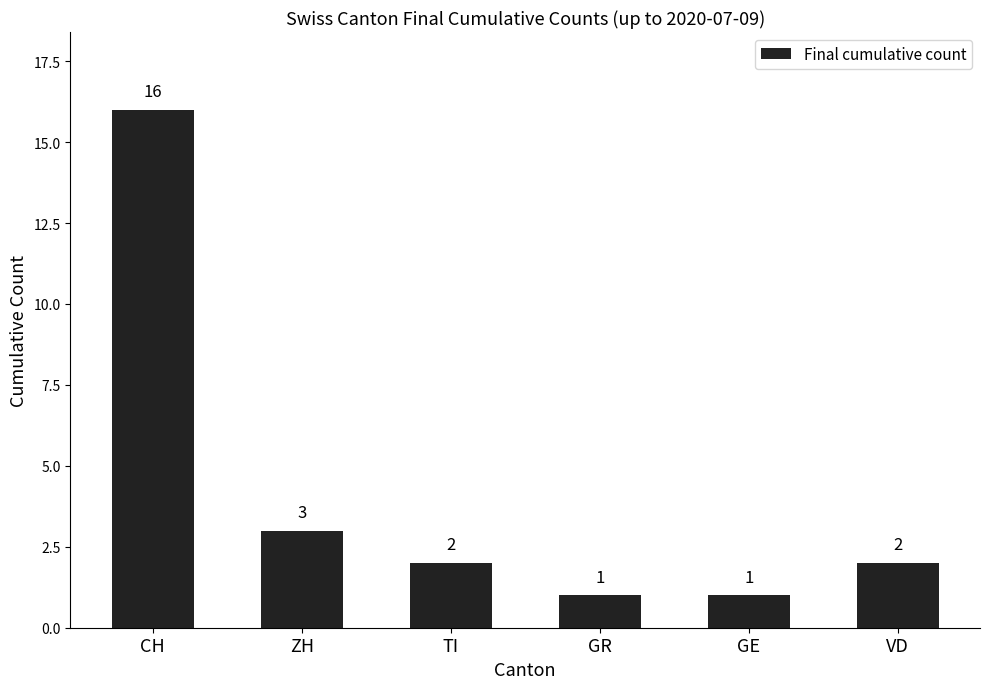

Reading left to right, list all the values displayed in this chart.

CH=16	ZH=3	TI=2	GR=1	GE=1	VD=2